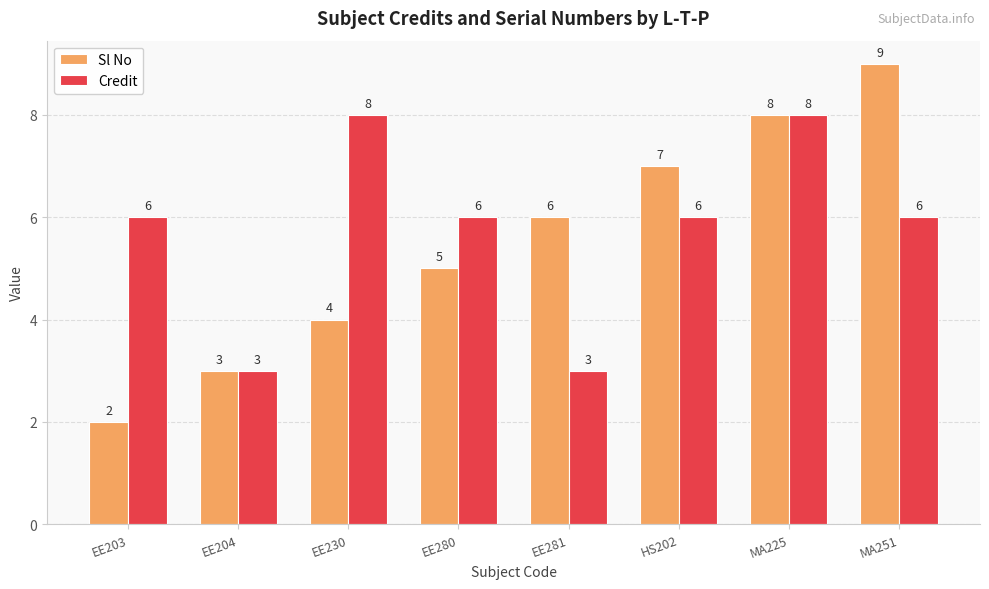

What is the lowest value of the Credit series?

3